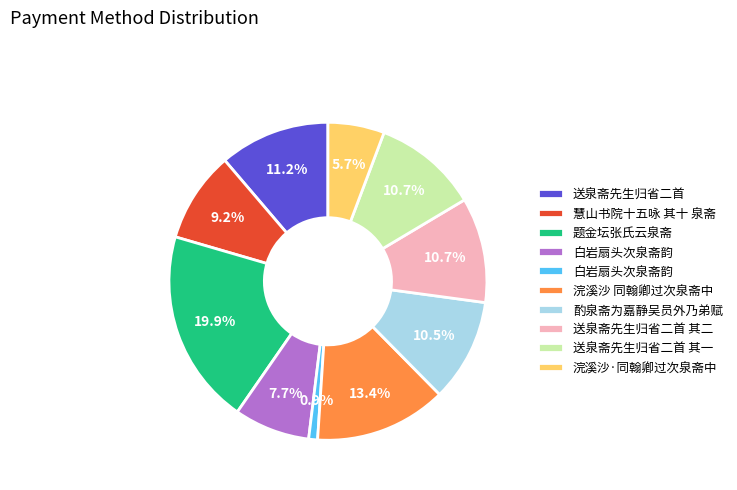

Does any single category account for the majority?

No